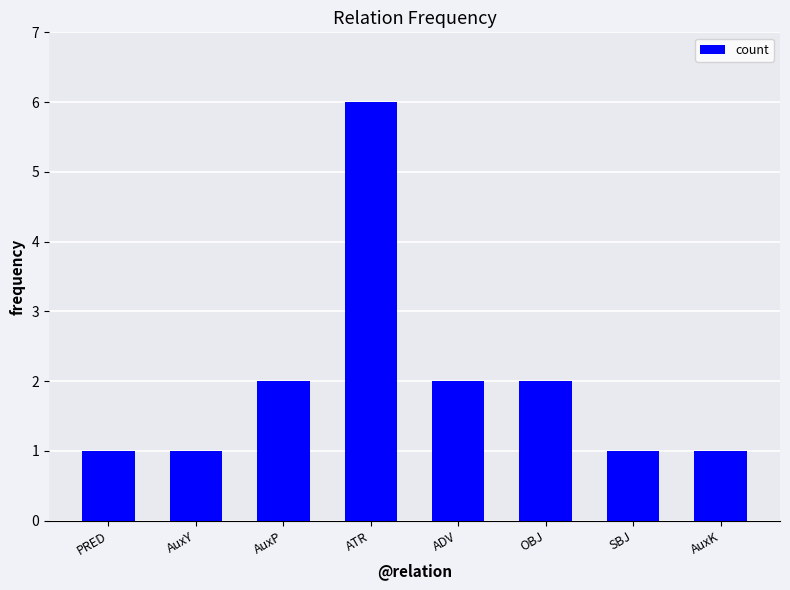

How many values are between 1 and 2?

7